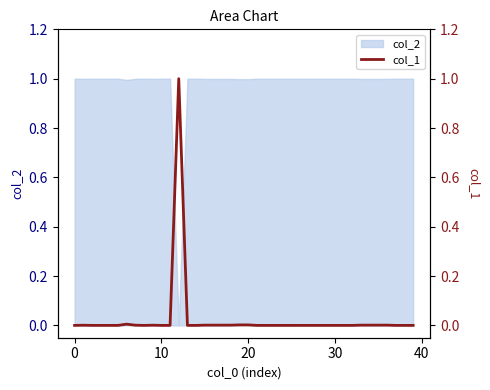

What is the label of the 35th point from the left?

34